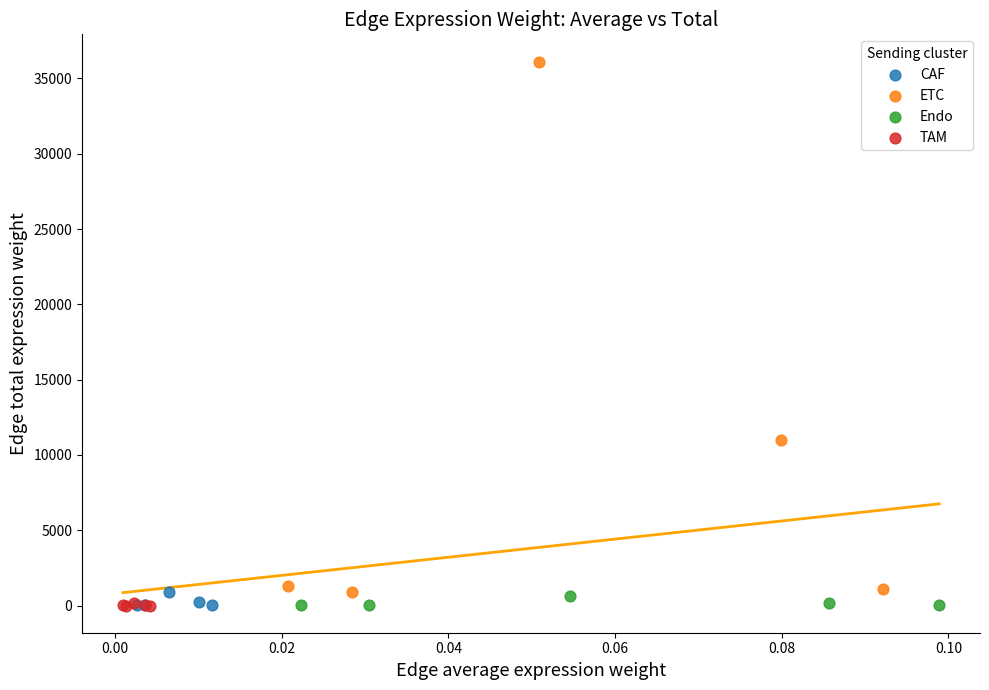

Which series has the largest Y range (max minus min)?

ETC